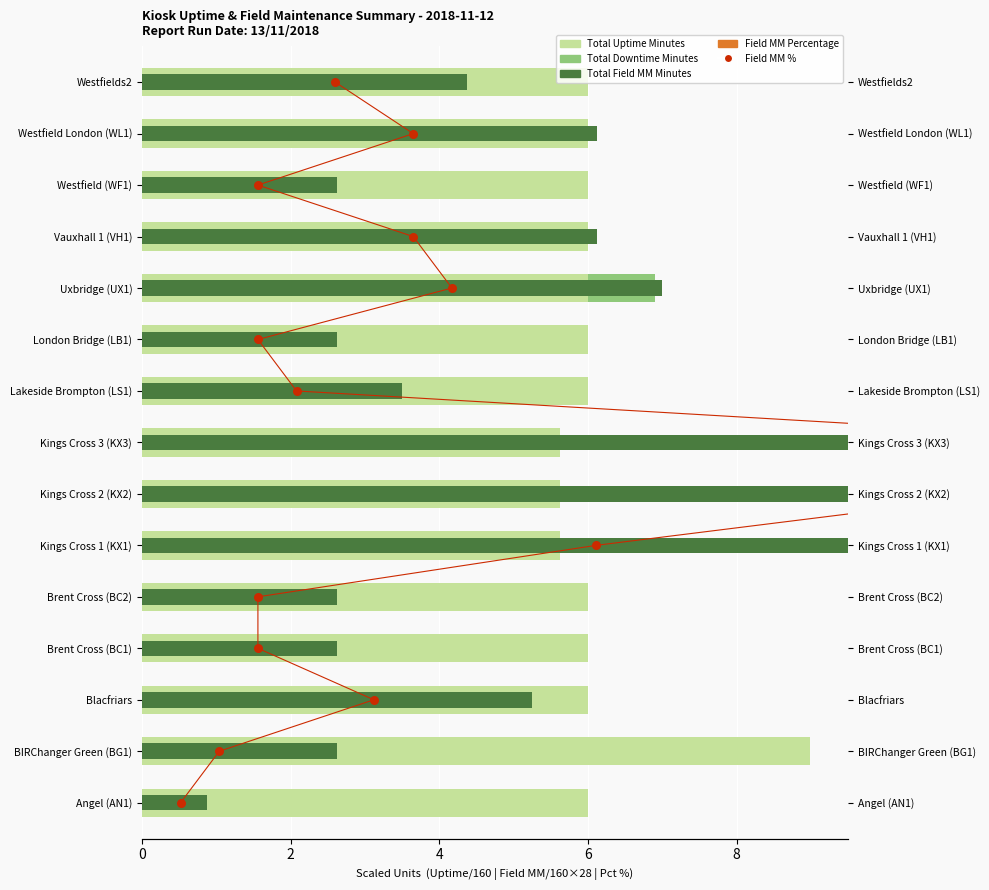

Which series has the largest total across all categories?

Total Field MM Minutes